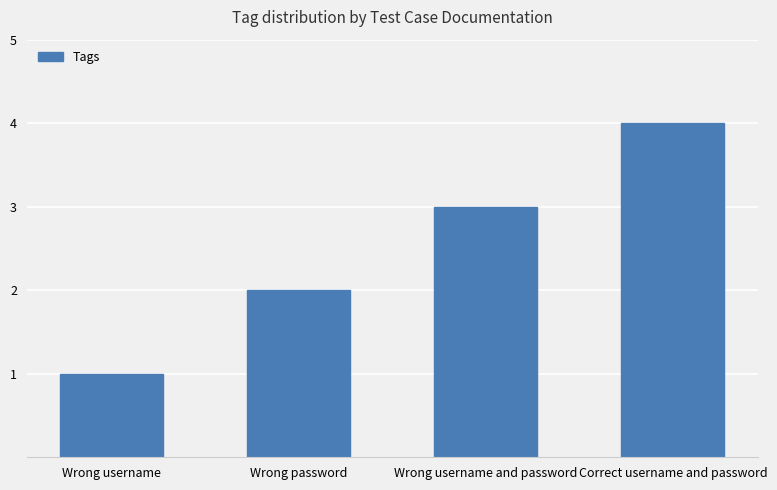

Rank the categories by value from highest to lowest.

Correct username and password, Wrong username and password, Wrong password, Wrong username